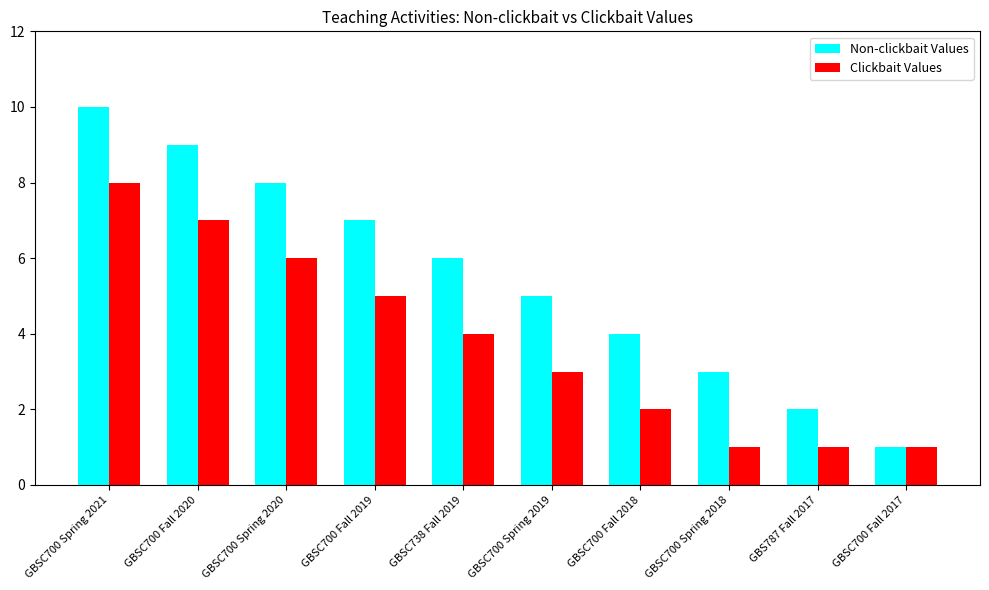

Reading left to right, list all the values displayed in this chart.

Non-clickbait Values: 10	9	8	7	6	5	4	3	2	1
Clickbait Values: 8	7	6	5	4	3	2	1	1	1